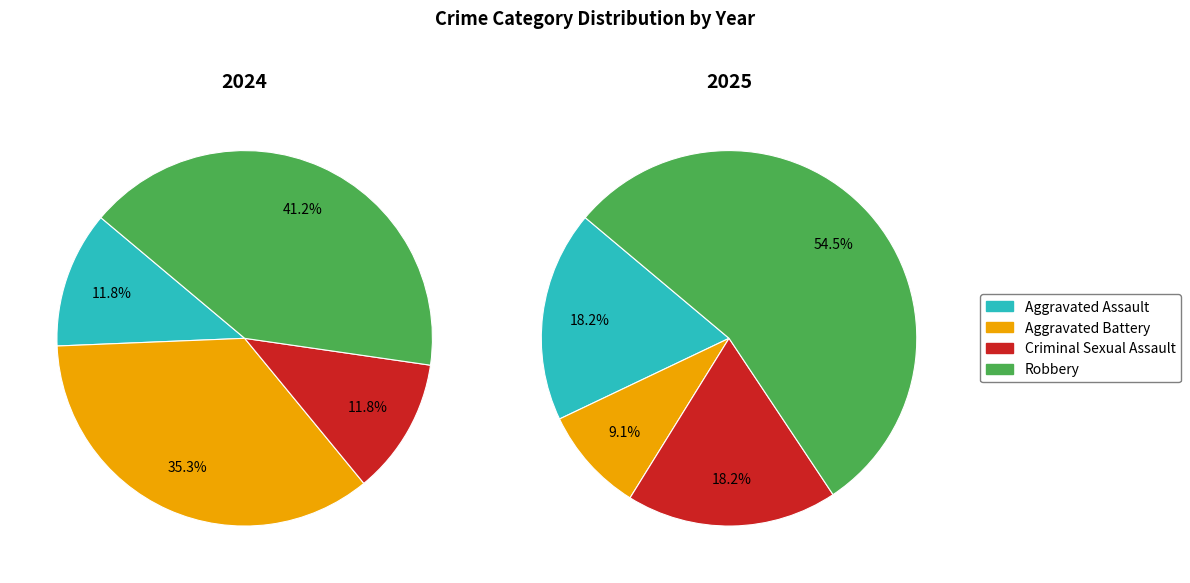

What portion of the pie excludes values_2024?

88.2%